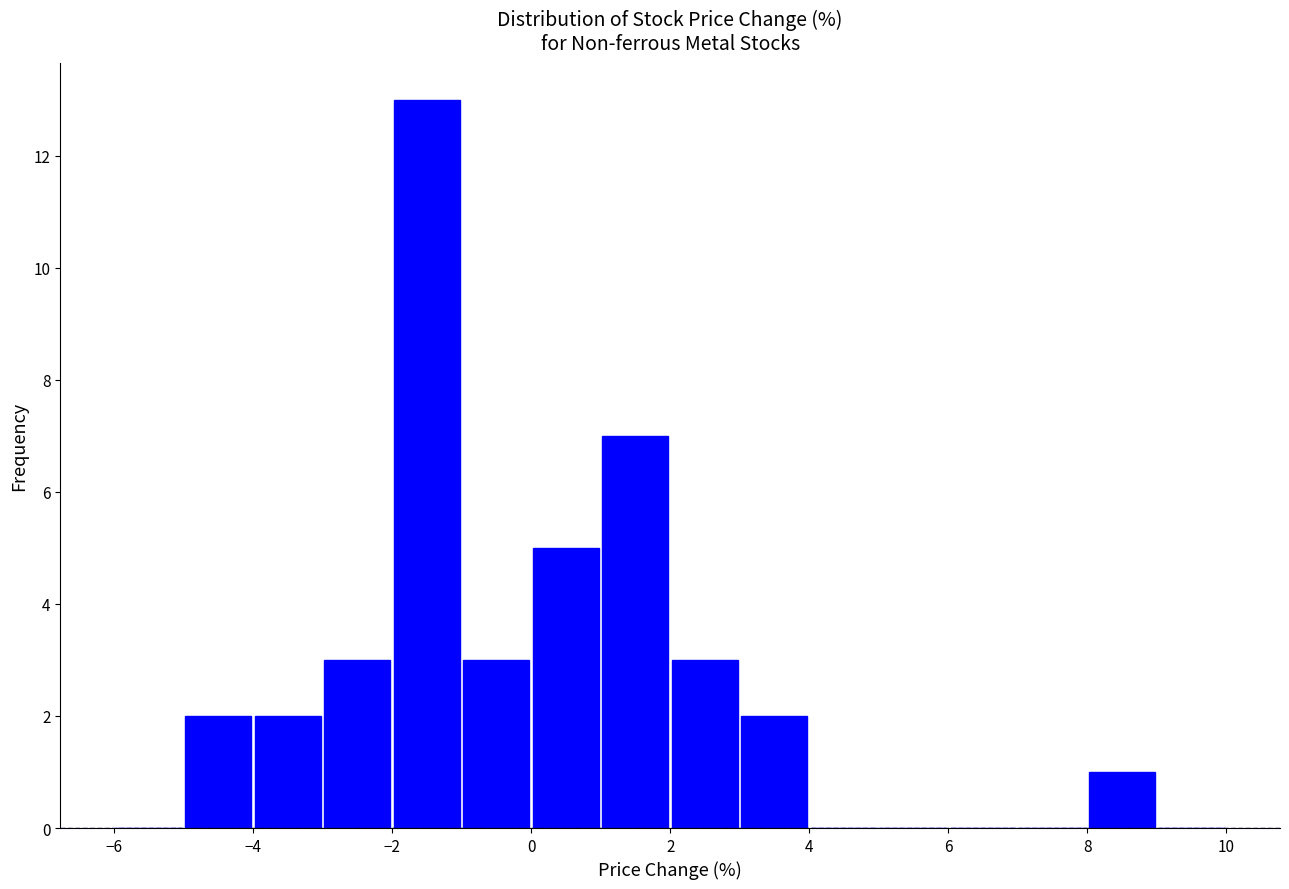

Reading left to right, transcribe this chart: for each bar, give the range it covers on the x-axis and its height. The values are not printed on the chart, so give them approximately, as read against the axis.

-6 to -5: 0
-5 to -4: 2
-4 to -3: 2
-3 to -2: 3
-2 to -1: 13
-1 to 0: 3
0 to 1: 5
1 to 2: 7
2 to 3: 3
3 to 4: 2
4 to 5: 0
5 to 6: 0
6 to 7: 0
7 to 8: 0
8 to 9: 1
9 to 10: 0